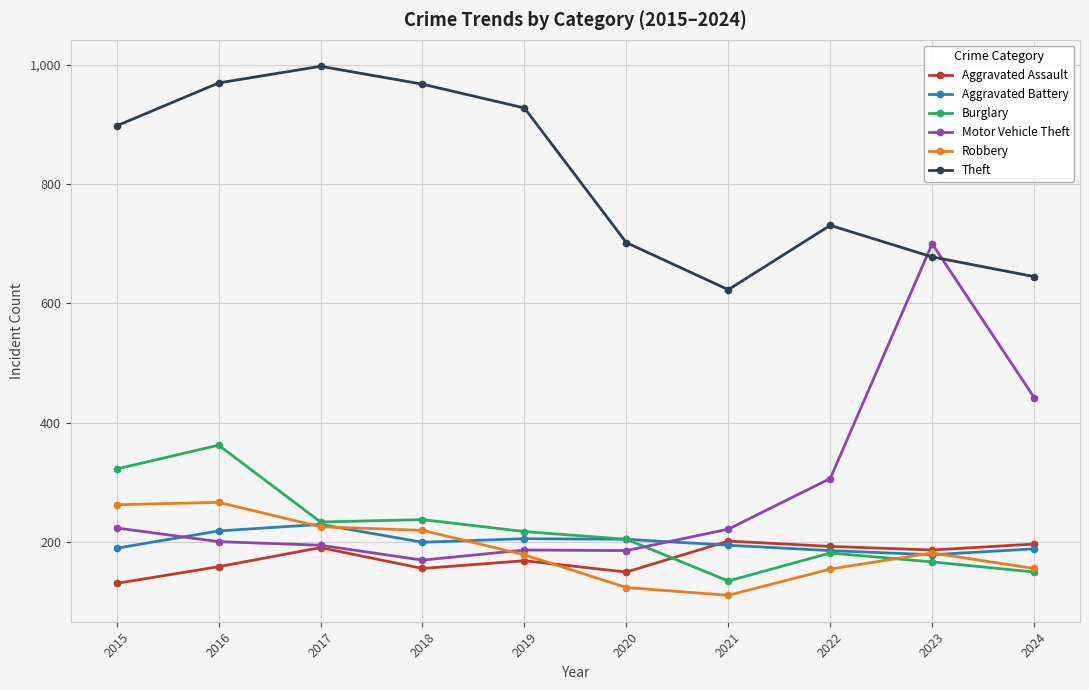

True or false: Aggravated Assault has a value of 342 at 2024.

False